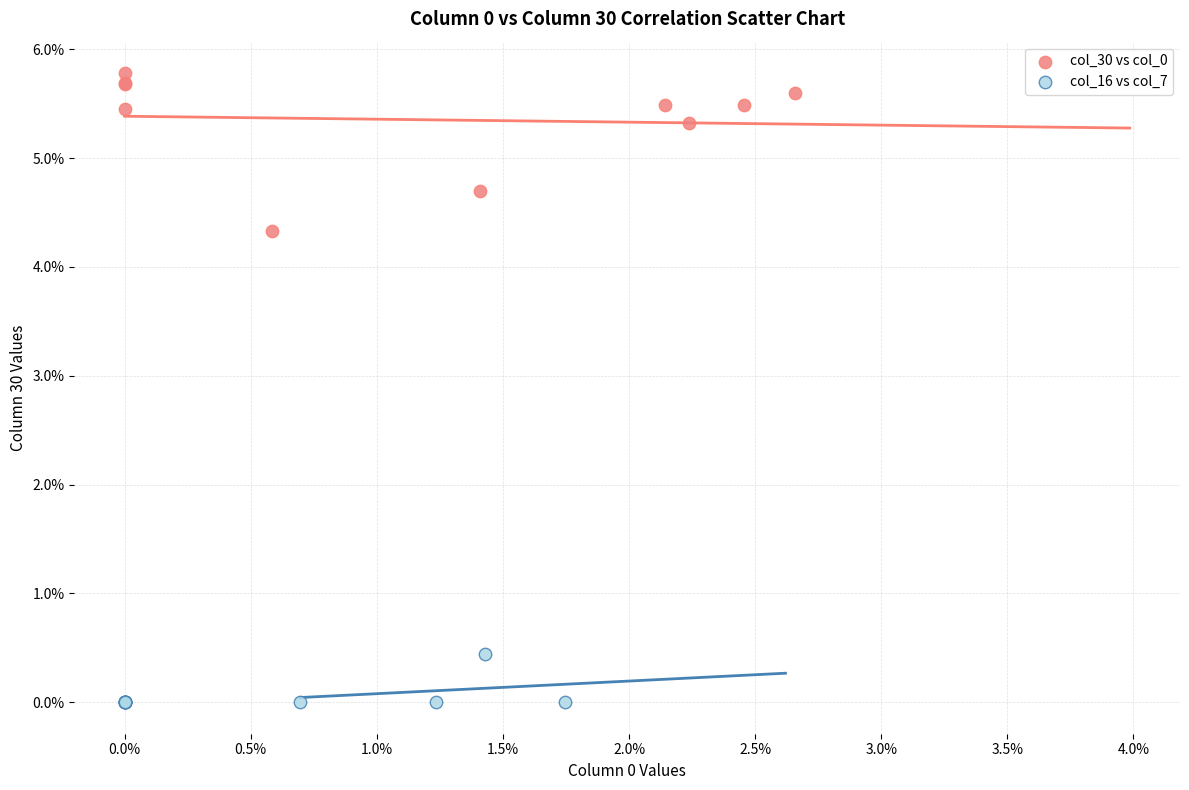

Which series contains the lowest Y value?

col_16 vs col_7